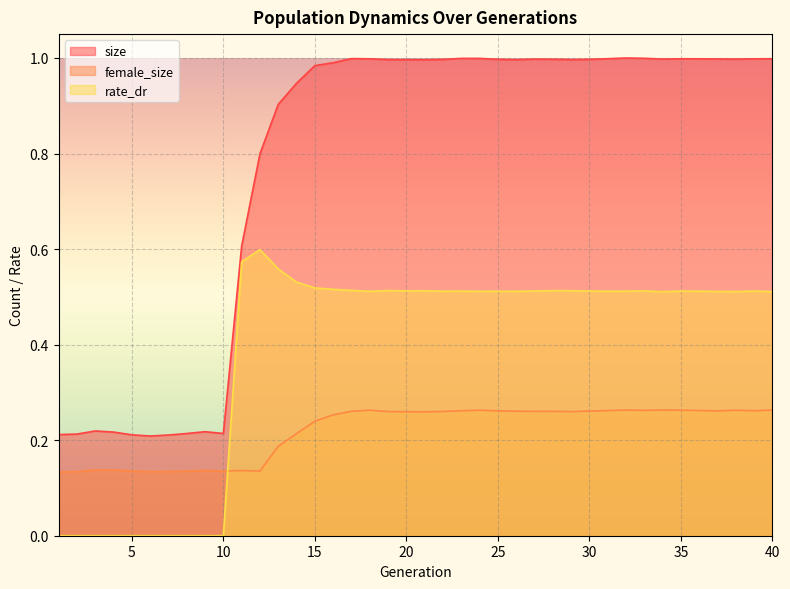

Which series has the largest range (max minus min)?

size